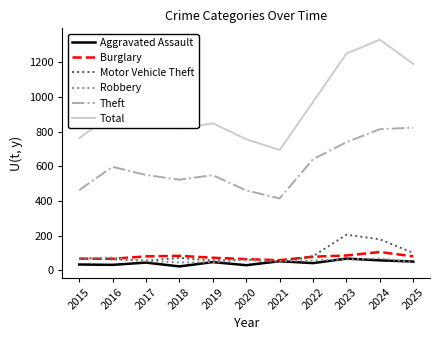

At which category is the sum across all series the highest?

2024